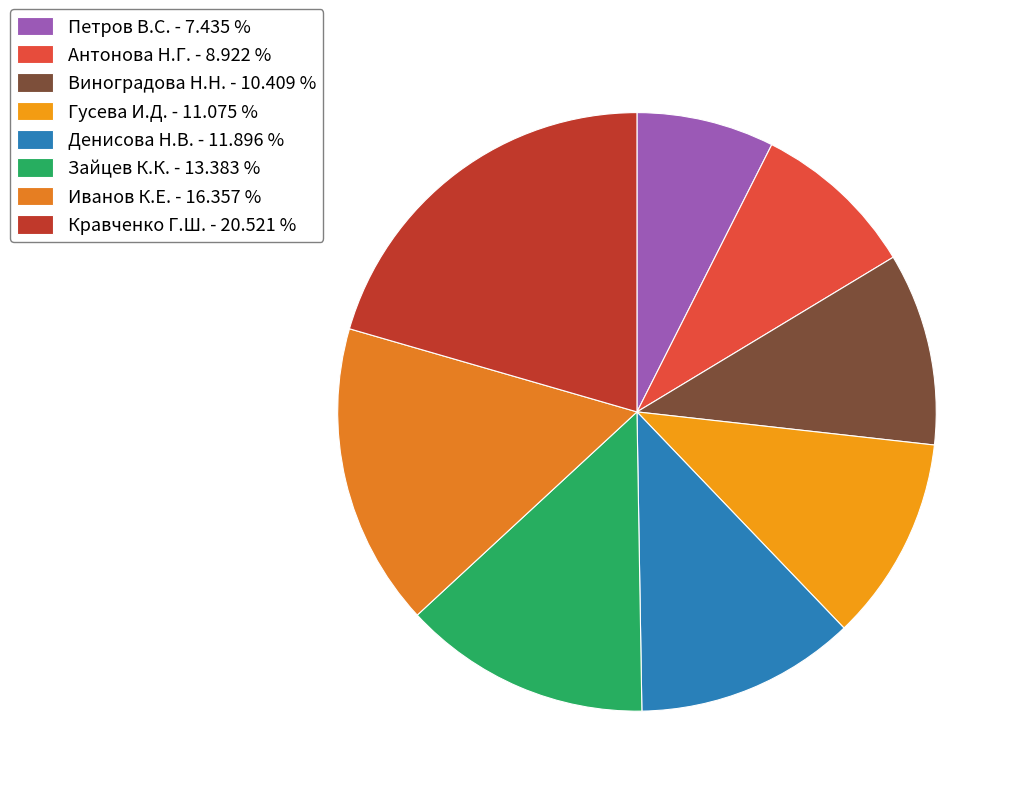

Is there a majority slice in this chart?

No